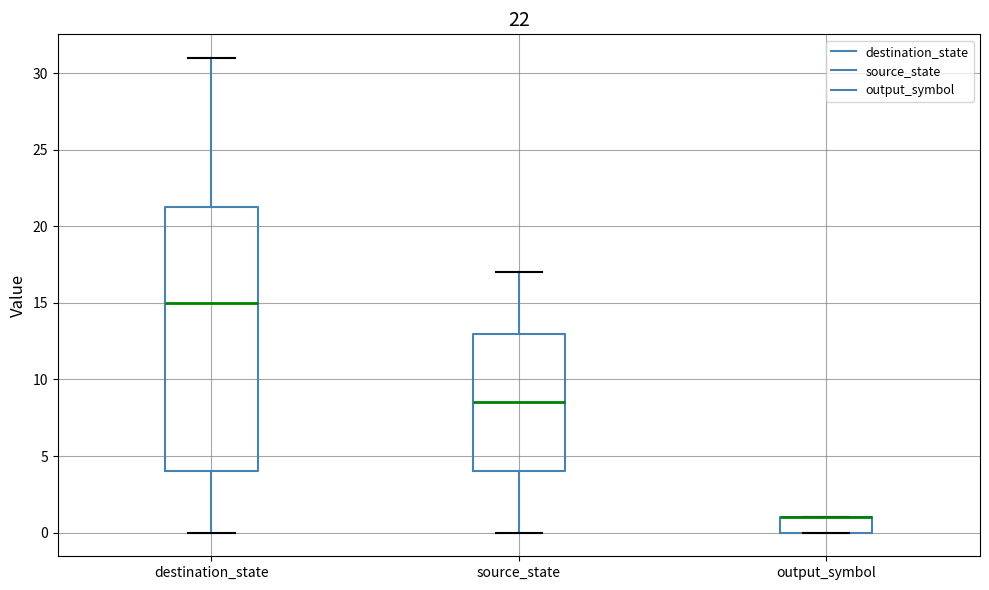

Comparing the boxes themselves (not the whiskers), which one is the tallest?

destination_state